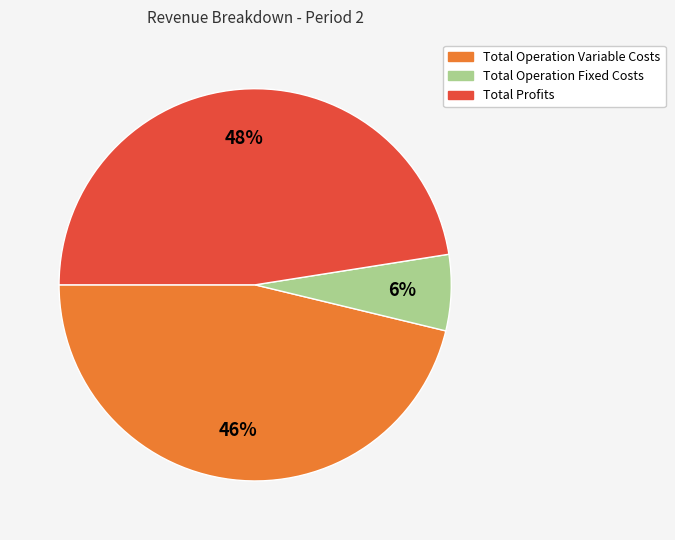

To the nearest percent, what is the average slice percentage?

33%